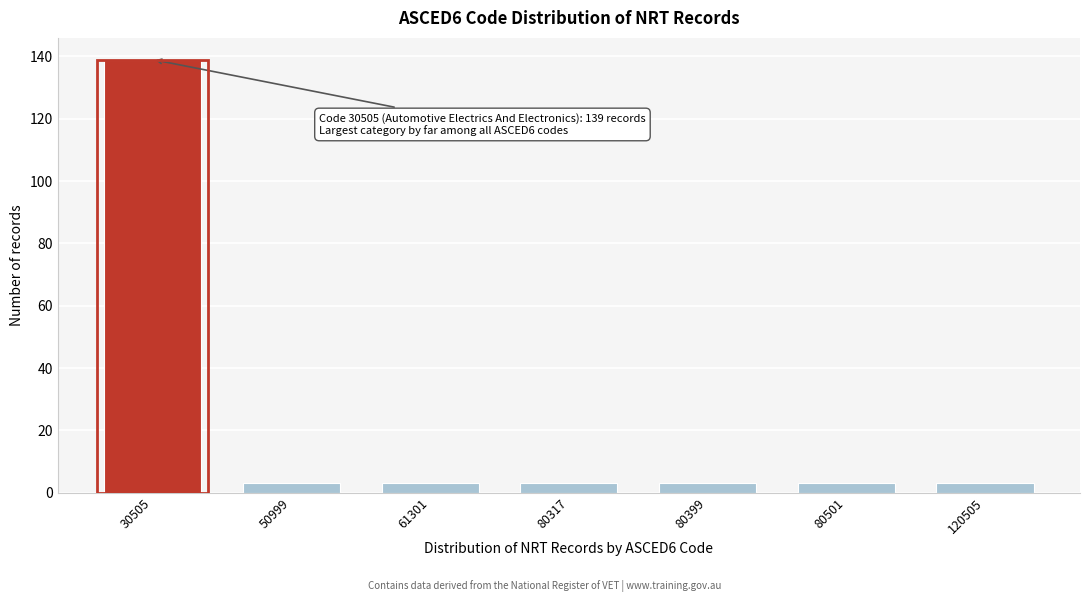

Reading left to right, list all the values displayed in this chart.

139	3	3	3	3	3	3